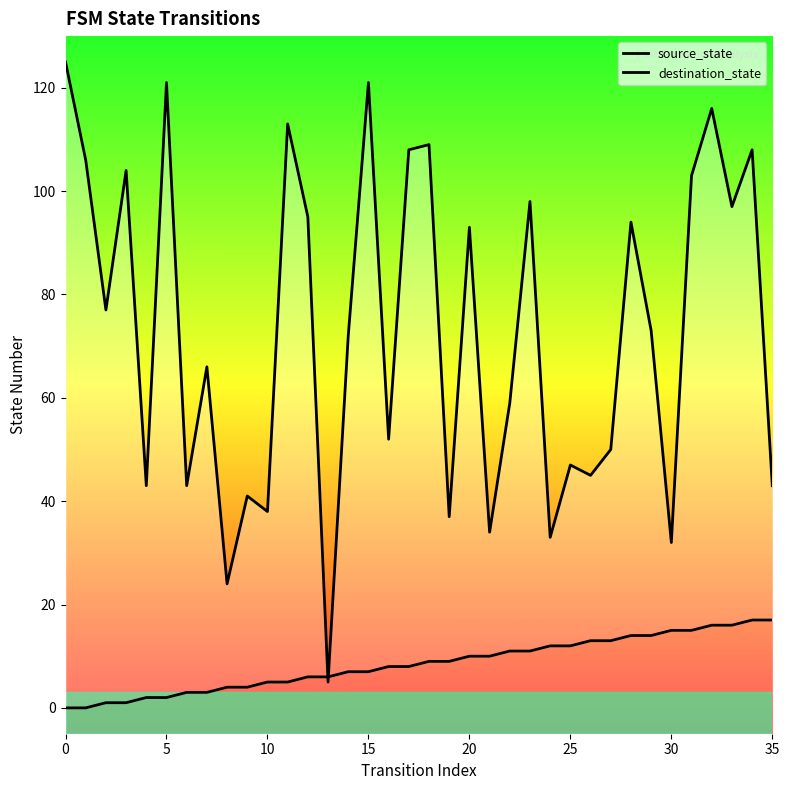

How many positive values does the source_state series have?

34